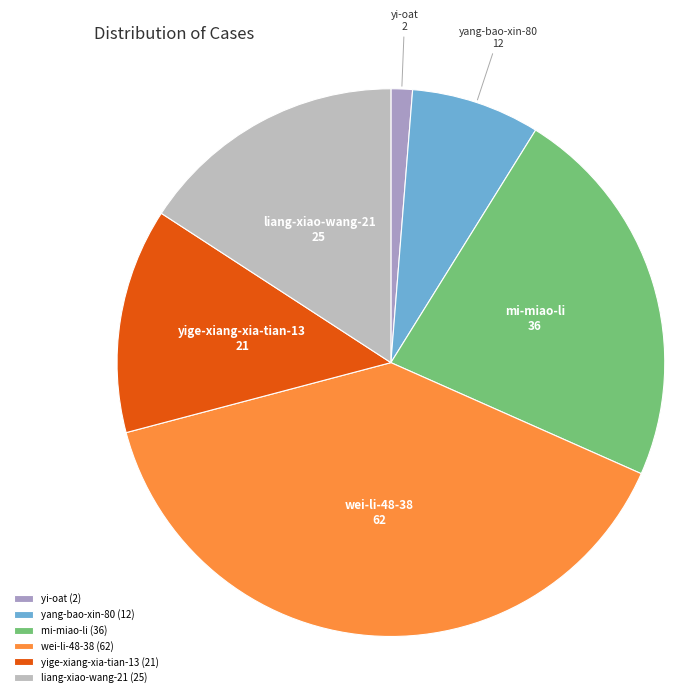

What is the ratio of the value at yang-bao-xin-80 to the value at yi-oat?

6.0